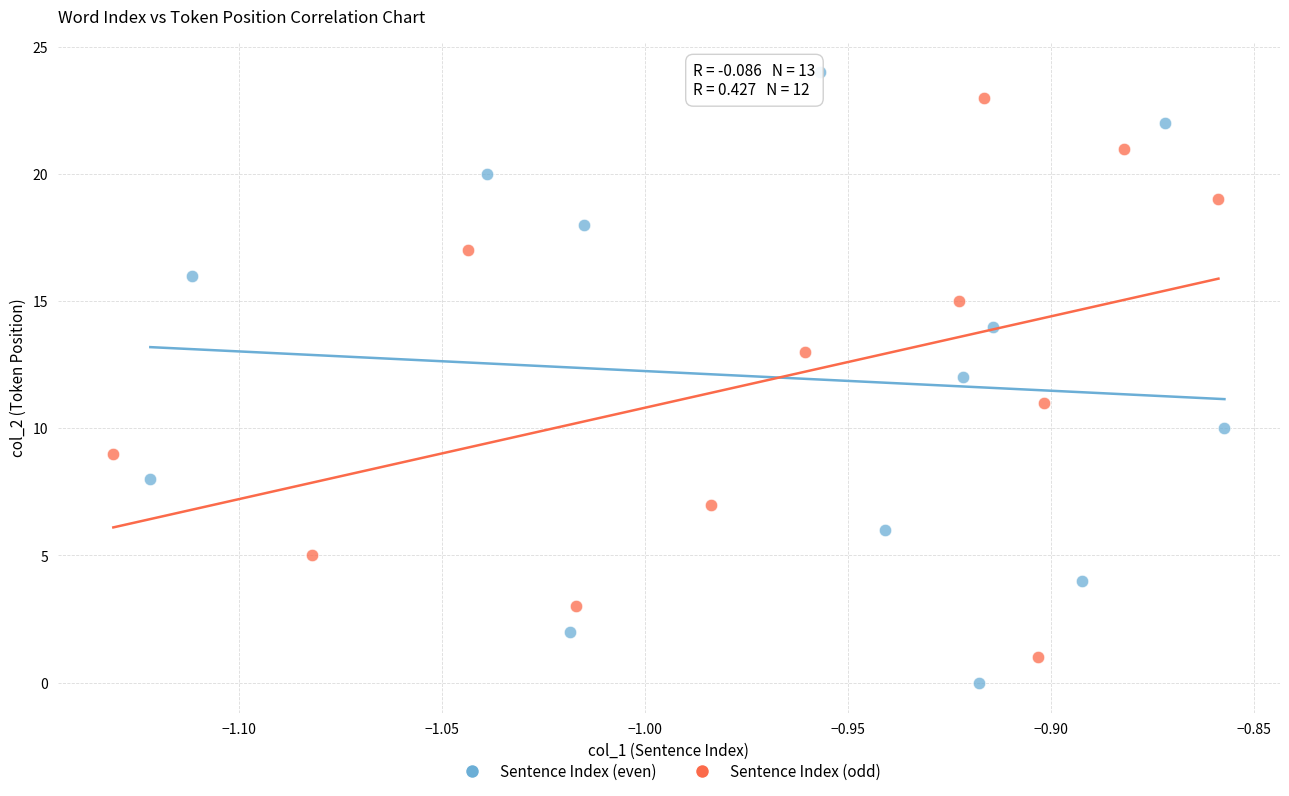

Which series has the widest spread of Y values?

Sentence Index (even)